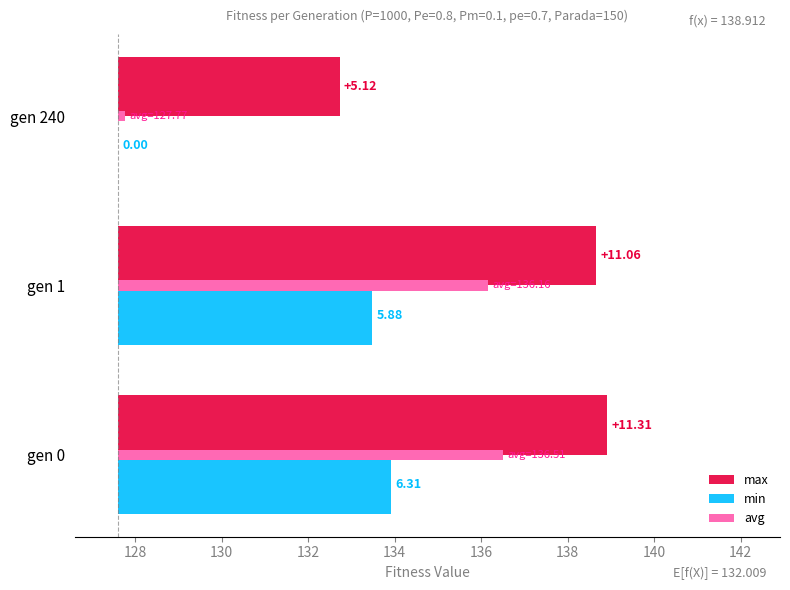

List the series in order of their peak value, lowest first.

min, avg, max